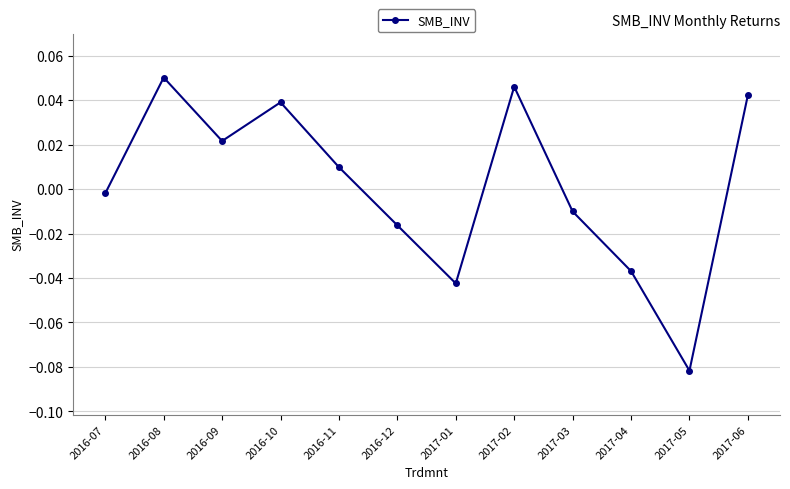

How many interior local peaks (higher than both neighbors) does the data have?

3